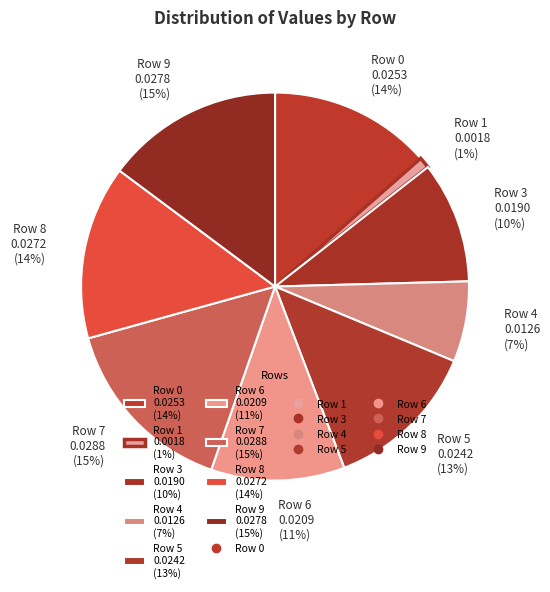

How many slices are in this pie chart?

9